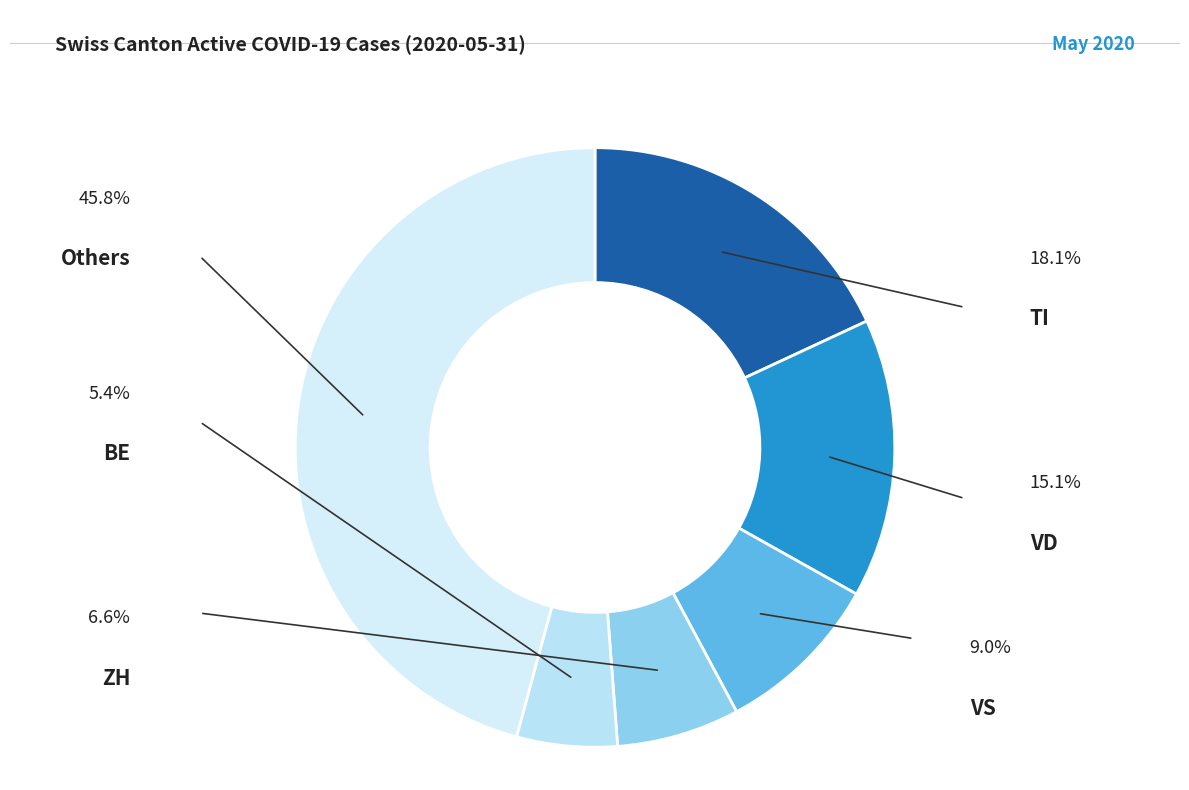

Does any single category account for the majority?

No